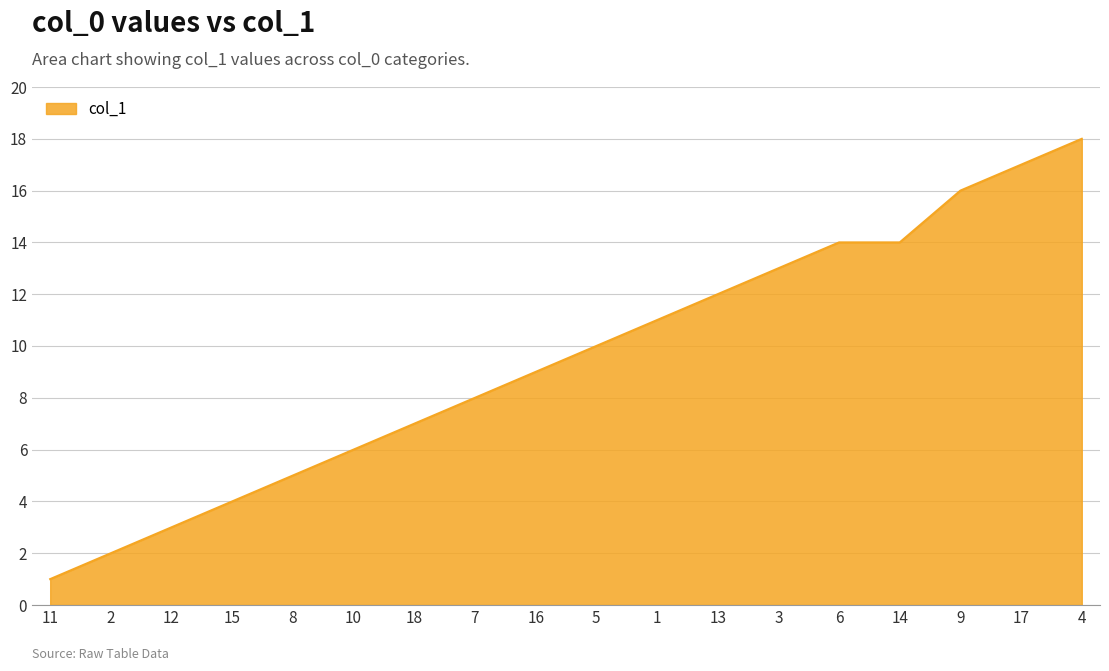

What is the difference between the maximum and minimum values?

17